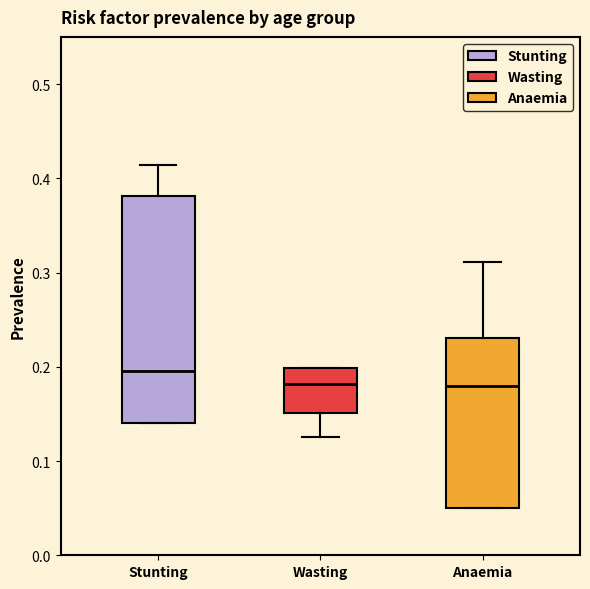

Comparing the boxes themselves (not the whiskers), which one is the tallest?

Stunting